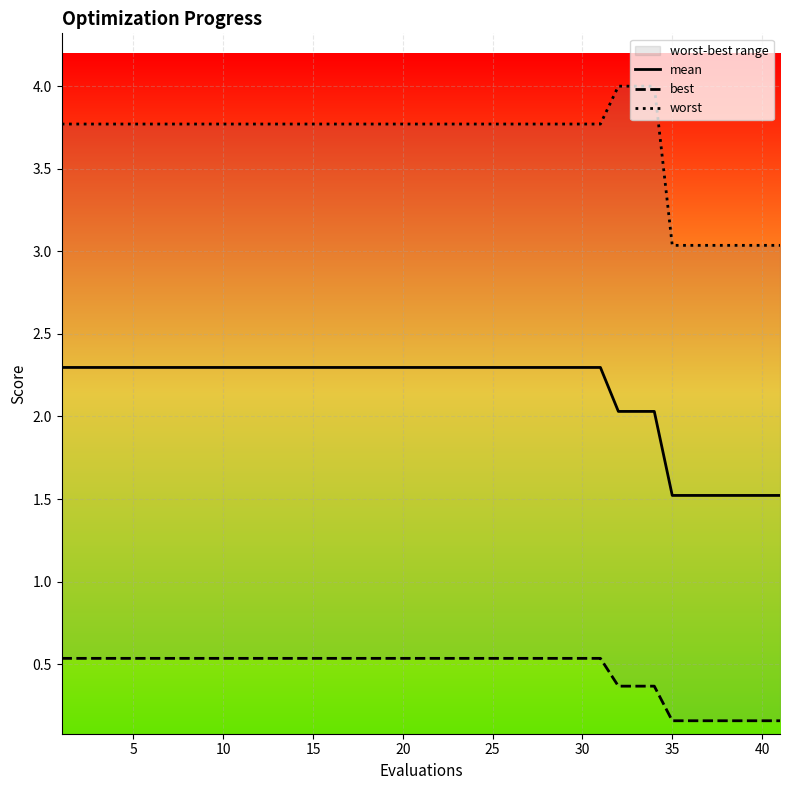

List the series in order of their overall mean, highest first.

worst, mean, best